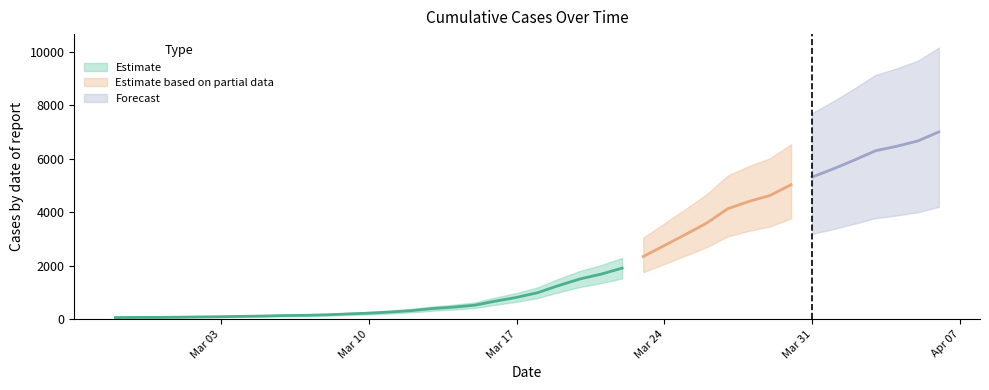

Reading left to right, extract all data points from this chart.

65	69	70	77	88	96	109	120	139	147	167	198	228	270	321	398	453	524	678	817	994	1262	1506	1687	1911	2347	2756	3170	3594	4131	4405	4629	5029	5318	5623	5953	6301	6467	6666	7005